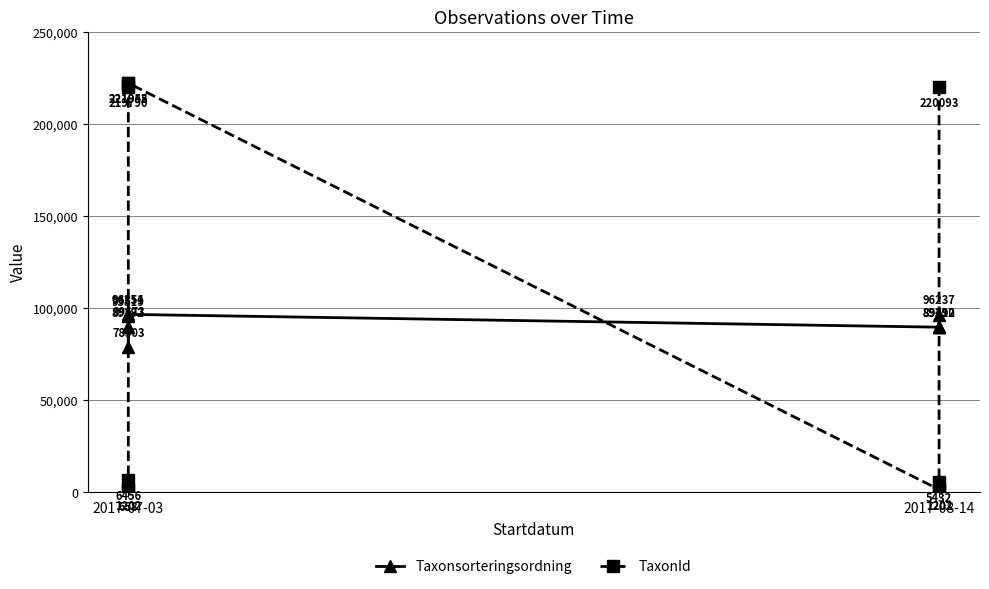

What is the average value of the TaxonId series?

89993